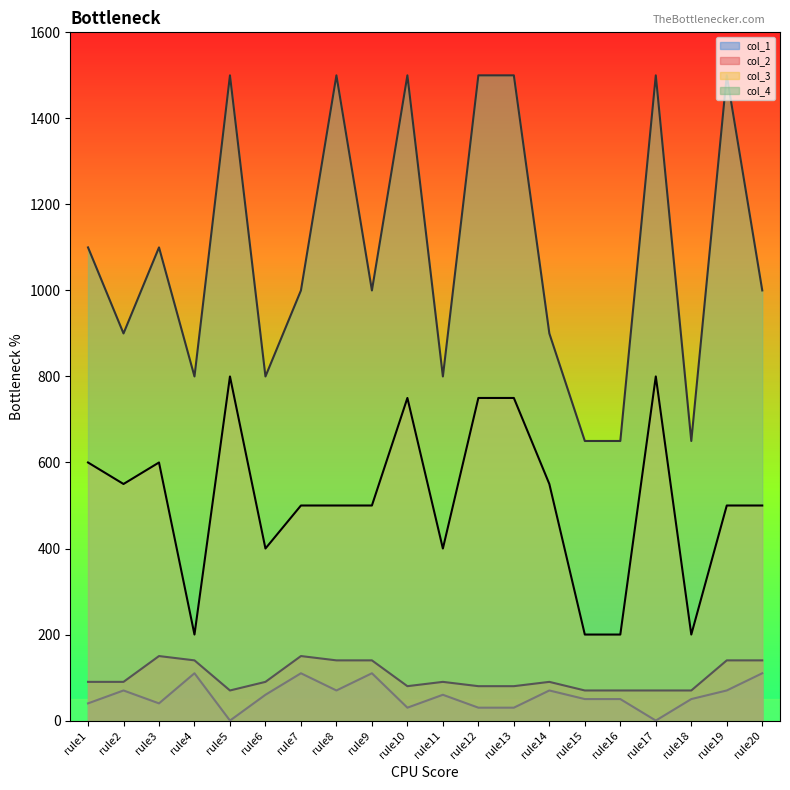

Which has a higher value, rule9 or rule3?

rule3